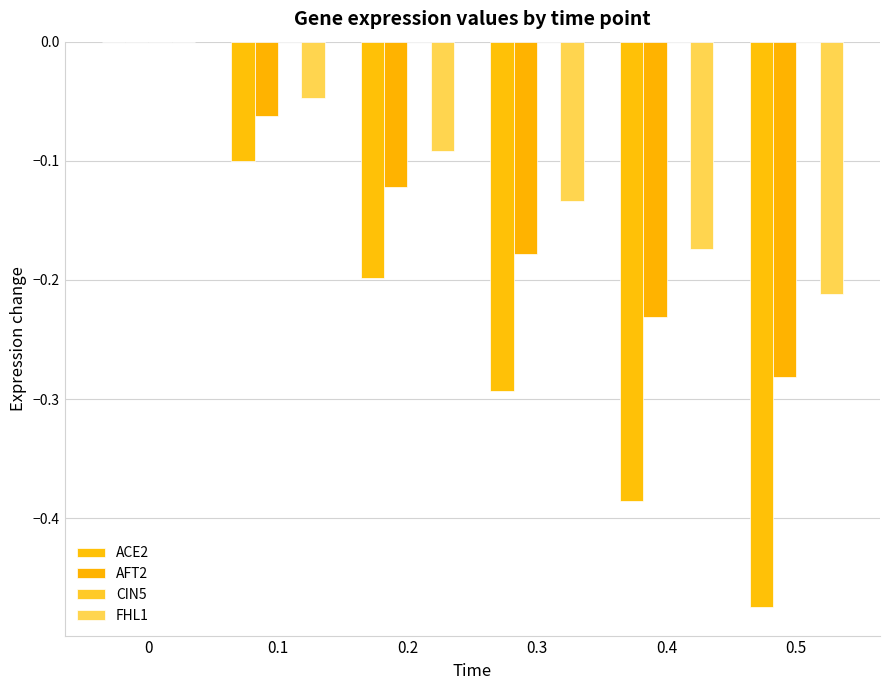

Which series has the largest total across all categories?

FHL1